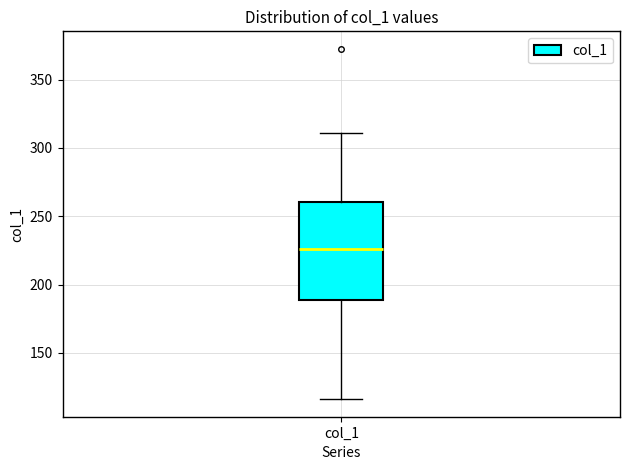

Read this box plot against the y-axis: the position of the median line, the range covered by the box, and the ends of both whiskers. The values are not printed on the chart, so give them approximately, as read against the axis.

median 225, box 190 to 260, whiskers 115 to 310